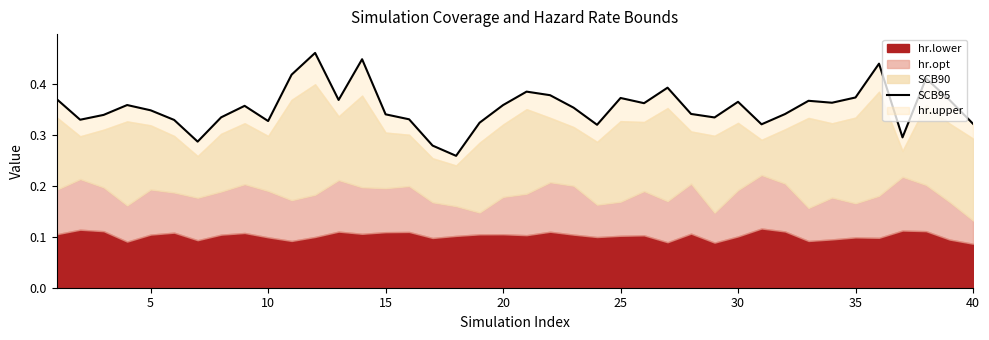

What is the average value?

0.4